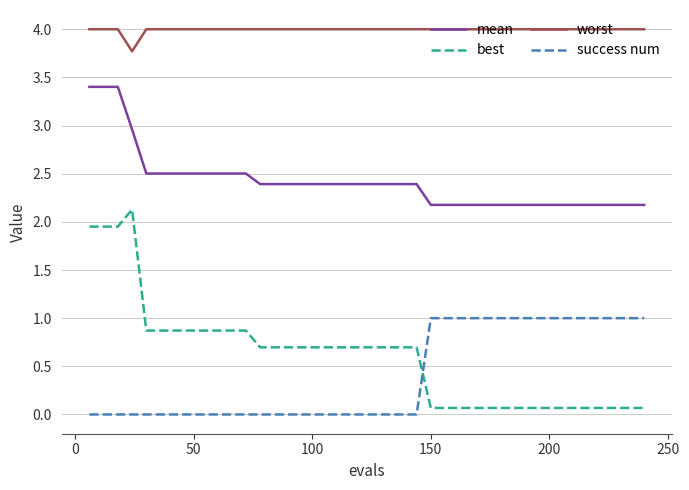

Which series has the largest total across all categories?

worst